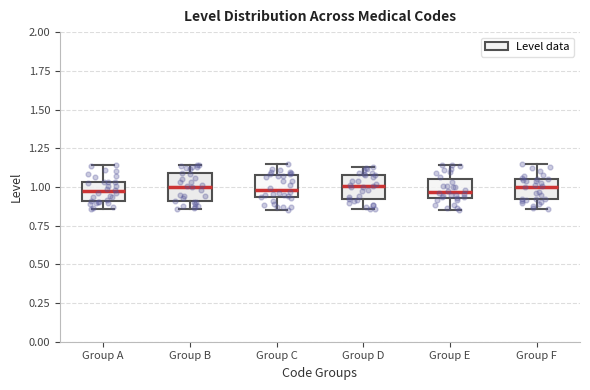

Reading left to right, transcribe this box plot: for each box, give where its median line is, the range the box spans, and where its two whiskers end, as read against the y-axis. The values are not printed on the chart, so give them approximately, as read against the axis.

Group A: median 0.95, box 0.90 to 1.05, whiskers 0.85 to 1.15
Group B: median 1.00, box 0.90 to 1.10, whiskers 0.85 to 1.15
Group C: median 1.00, box 0.95 to 1.10, whiskers 0.85 to 1.15
Group D: median 1.00, box 0.90 to 1.10, whiskers 0.85 to 1.15
Group E: median 0.95 (just above the box's lower edge), box 0.95 to 1.05, whiskers 0.85 to 1.15
Group F: median 1.00, box 0.90 to 1.05, whiskers 0.85 to 1.15